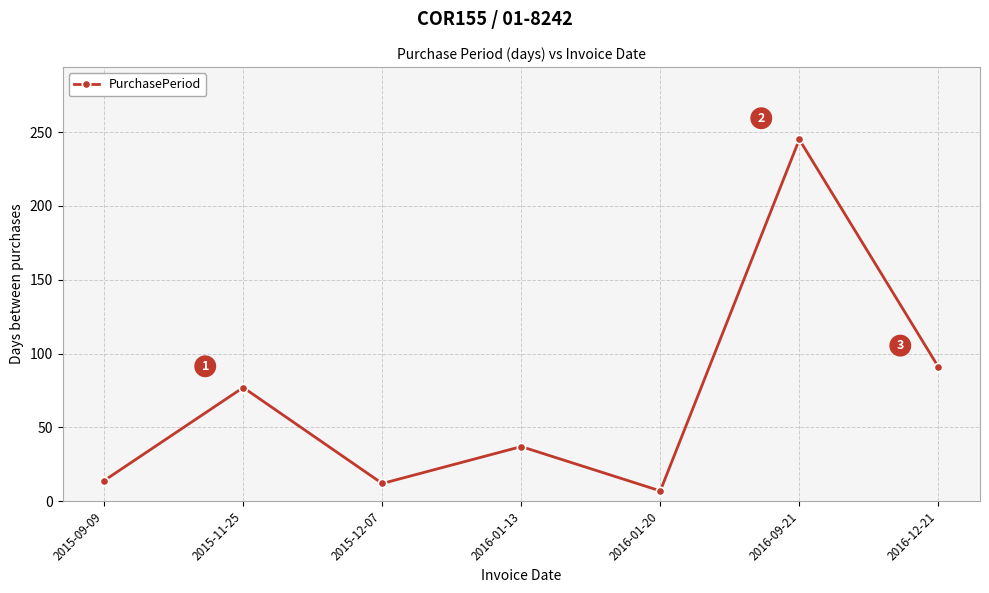

What is the ratio of the value at 2016-01-13 to the value at 2016-01-20?

5.3